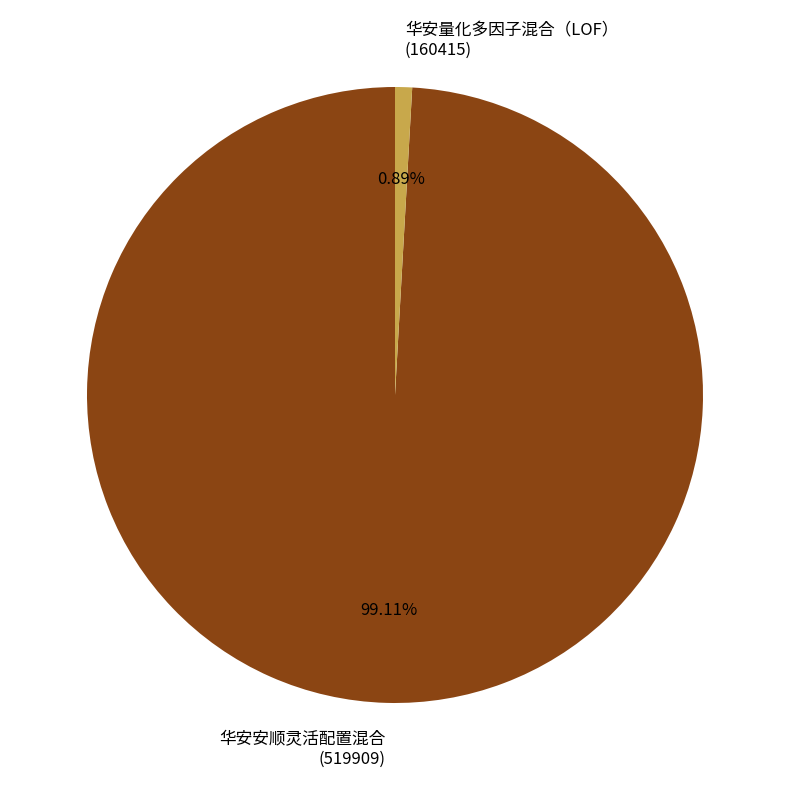

Does any single category account for the majority?

Yes